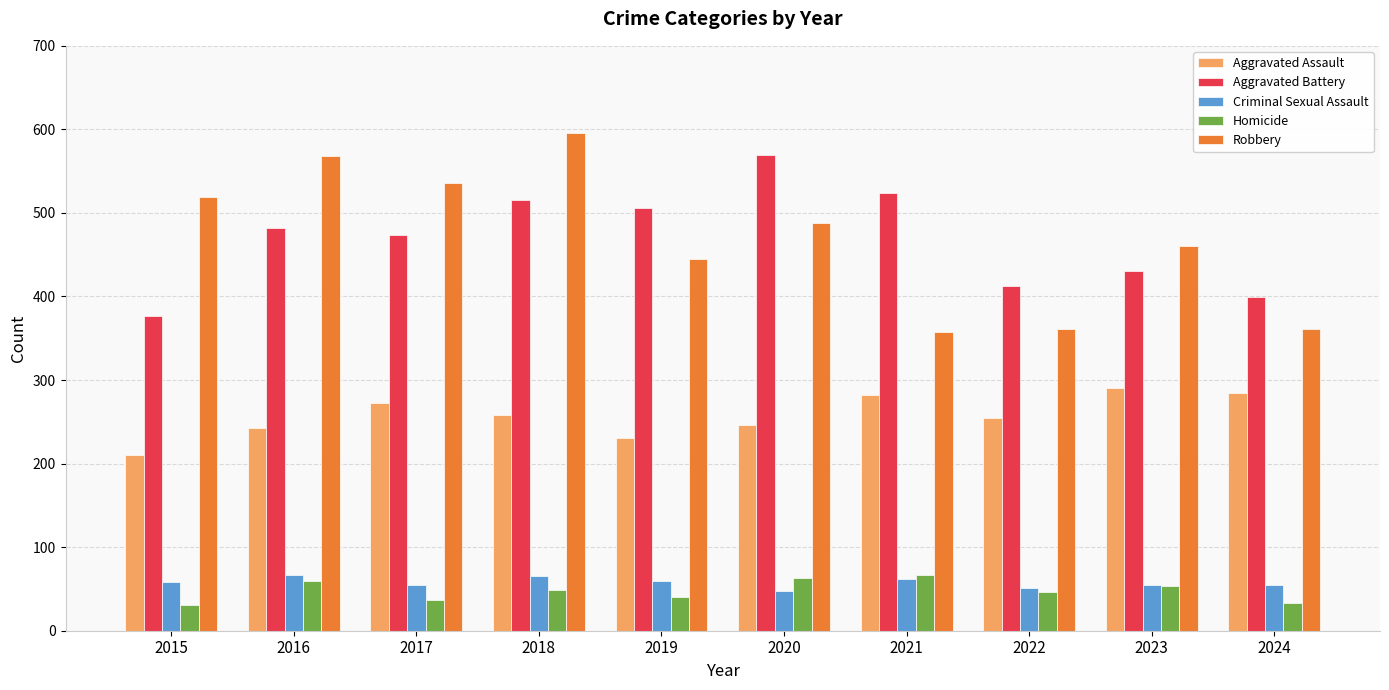

Which series has the largest range (max minus min)?

Robbery